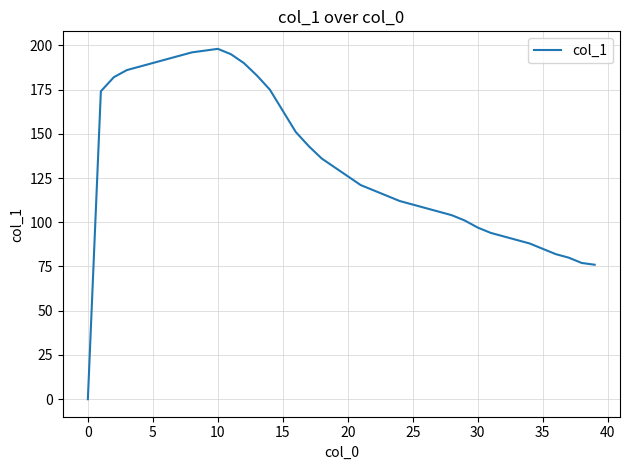

What is the maximum value shown in the chart?

198